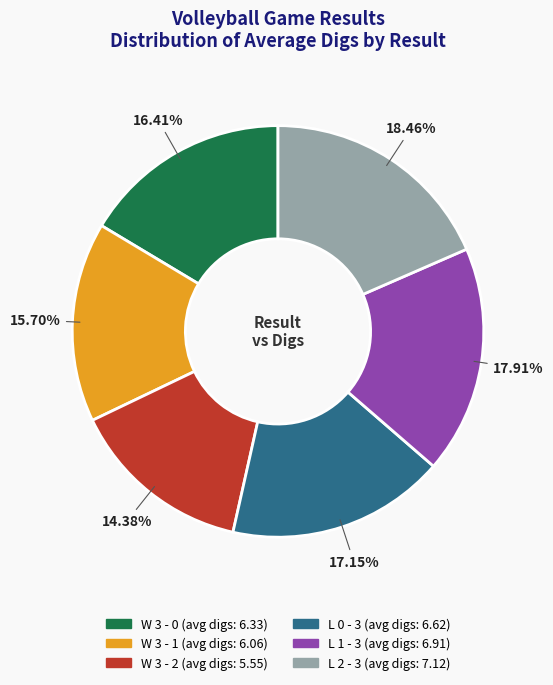

What is the smallest slice in the pie chart?

W 3 - 2